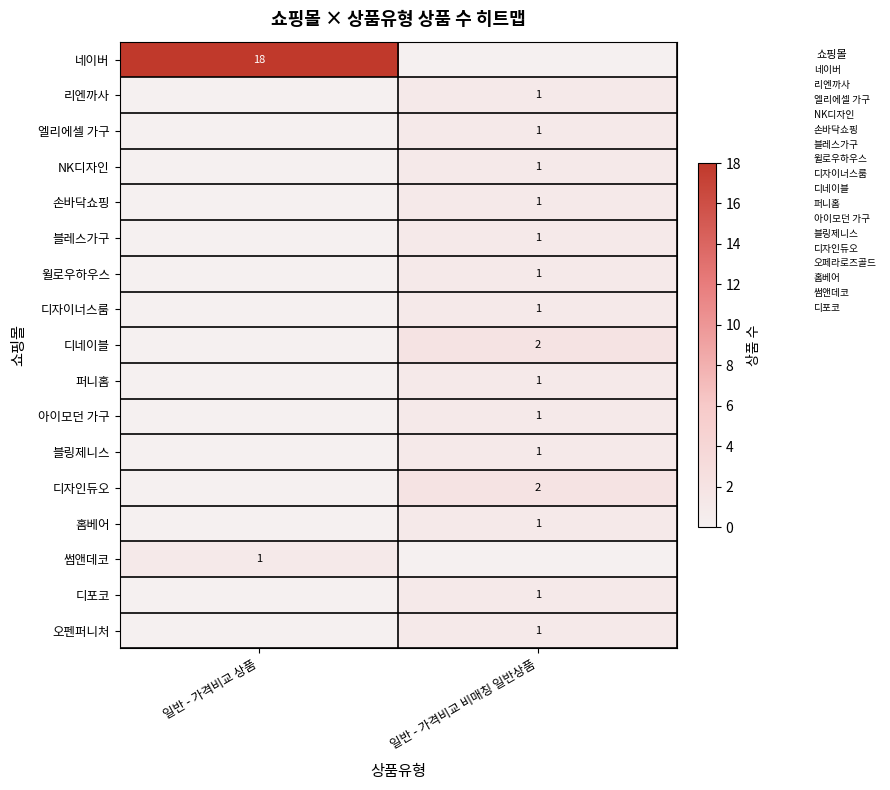

Which series changed the most between 일반 - 가격비교 상품 and 일반 - 가격비교 비매칭 일반상품?

네이버